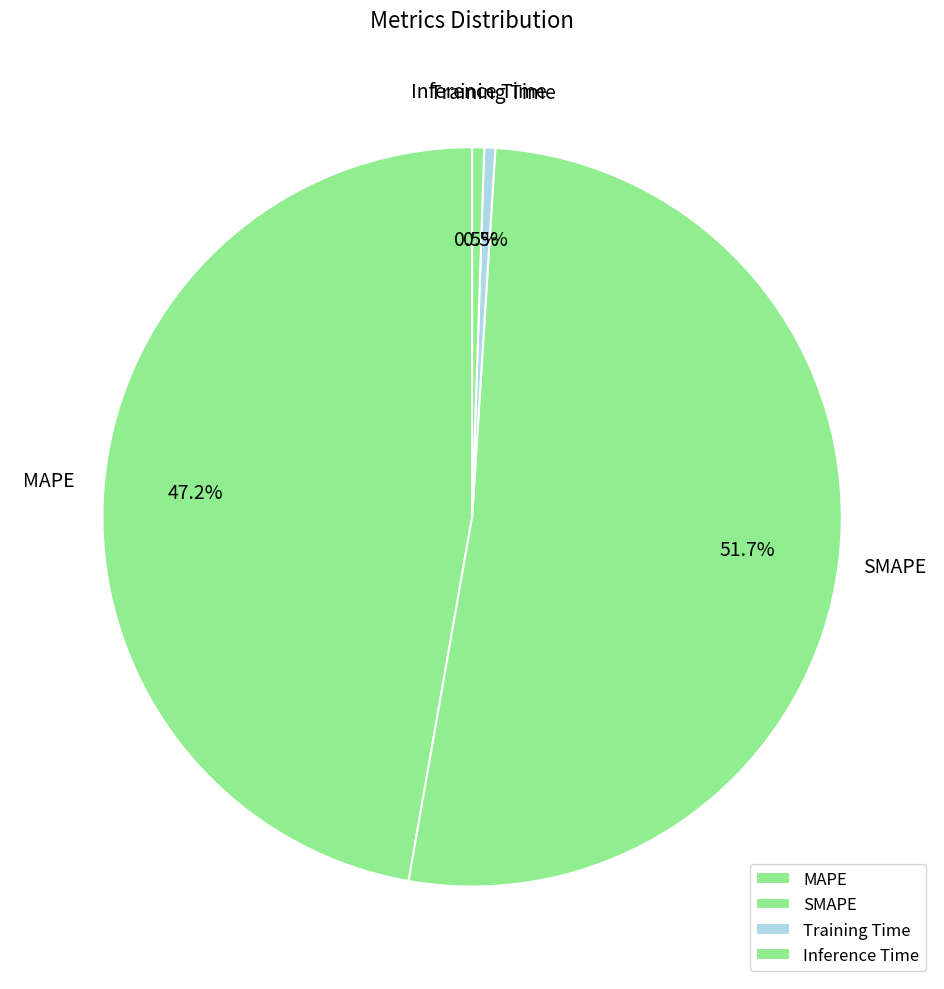

Count the number of slices in the pie.

4